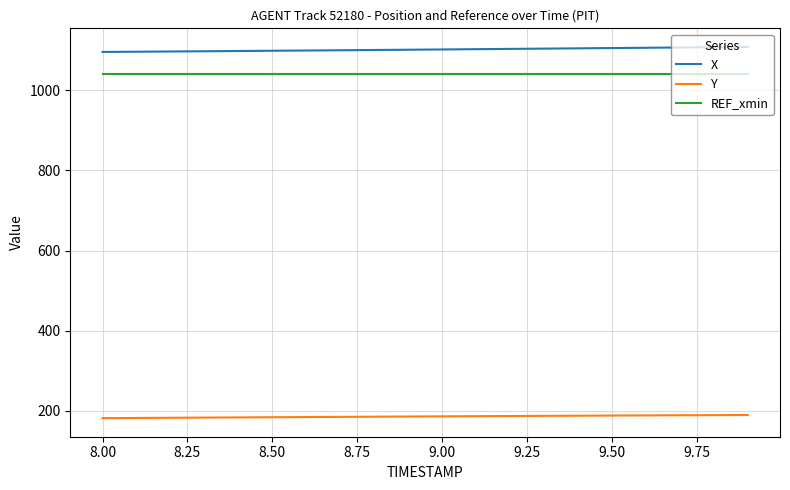

Rank the series by their maximum value, from highest to lowest.

X, REF_xmin, Y